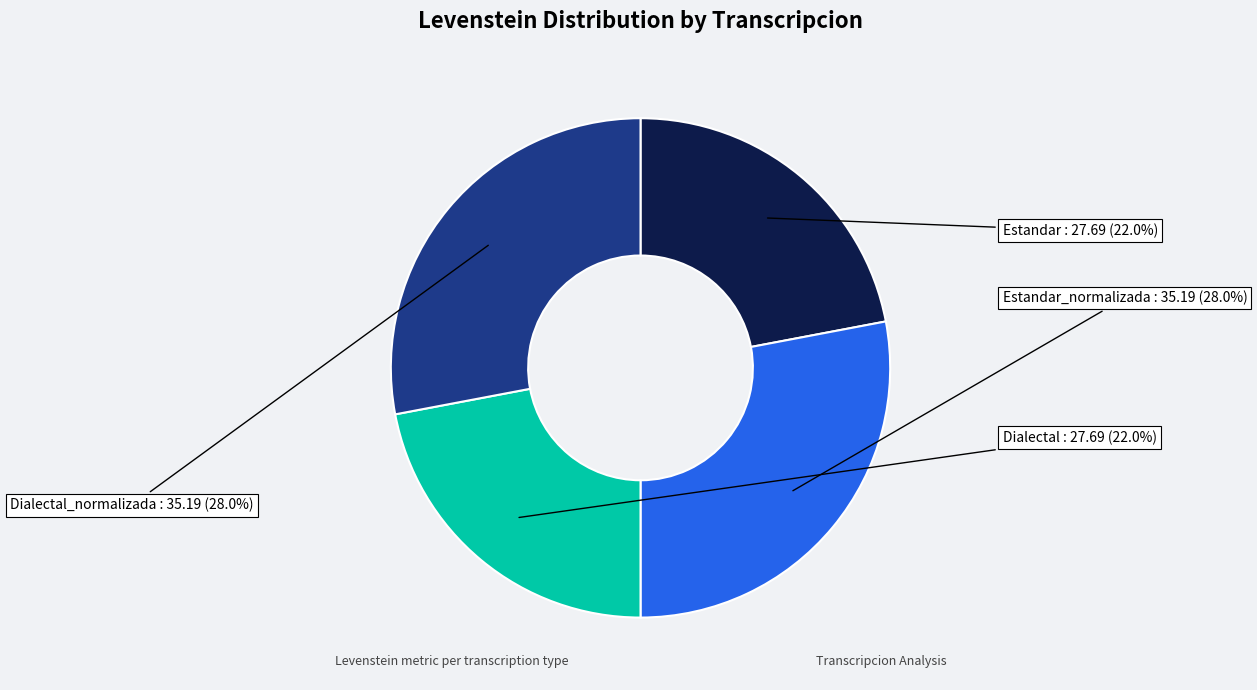

What portion of the pie excludes Estandar_normalizada?

72.0%